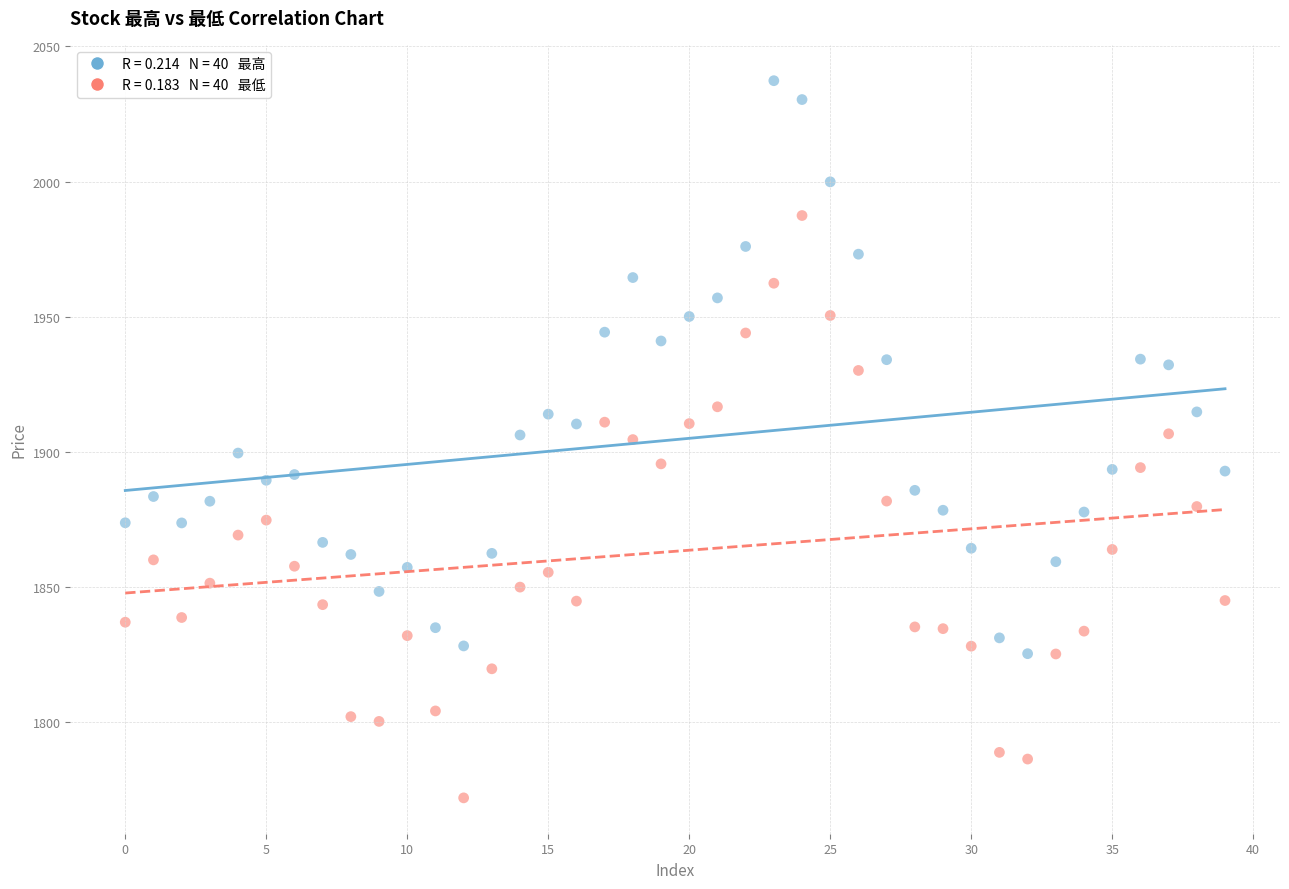

Across all data points, what is the range of Y values (max minus min)?

265.4